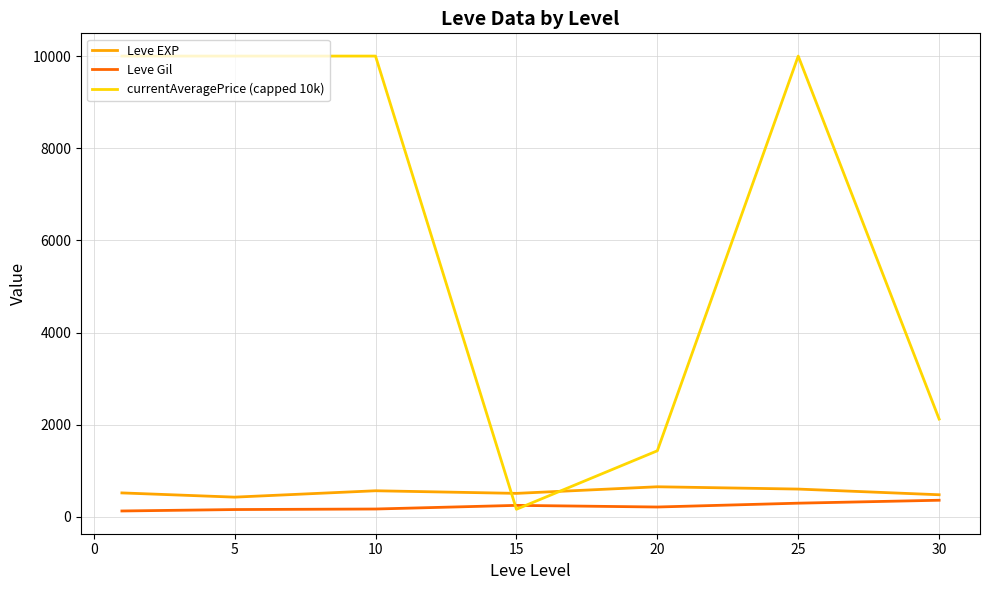

Which series has the widest spread of values?

currentAveragePrice (capped 10k)